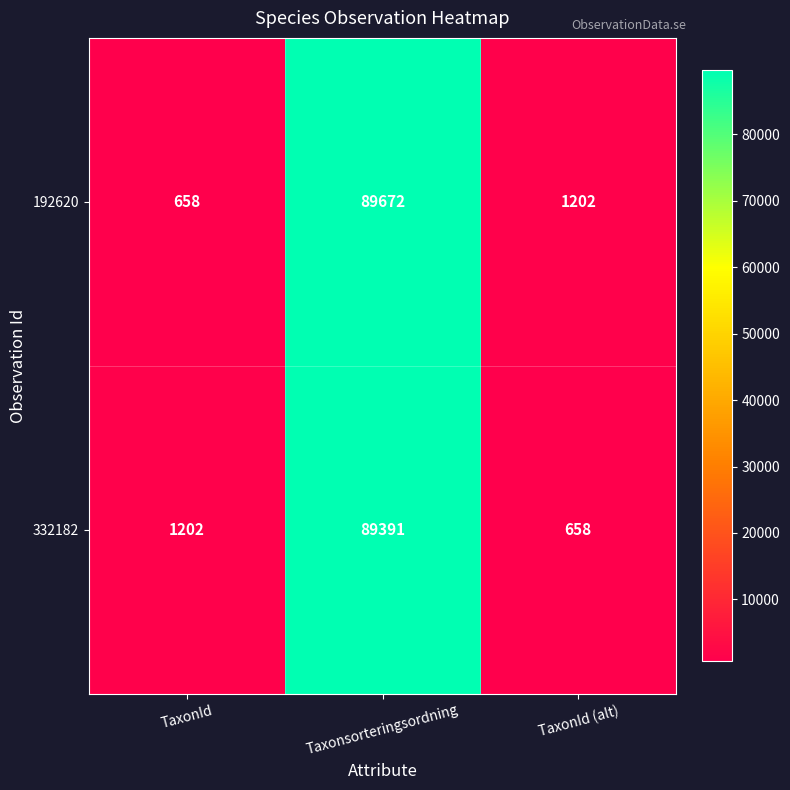

How many series are shown in this chart?

2